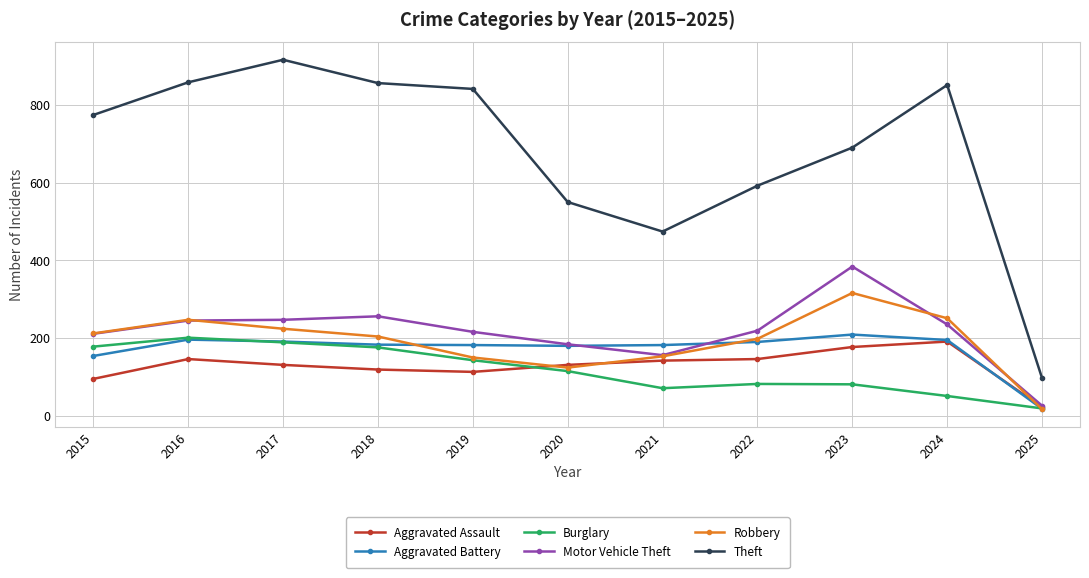

Which series has the widest spread of values?

Theft